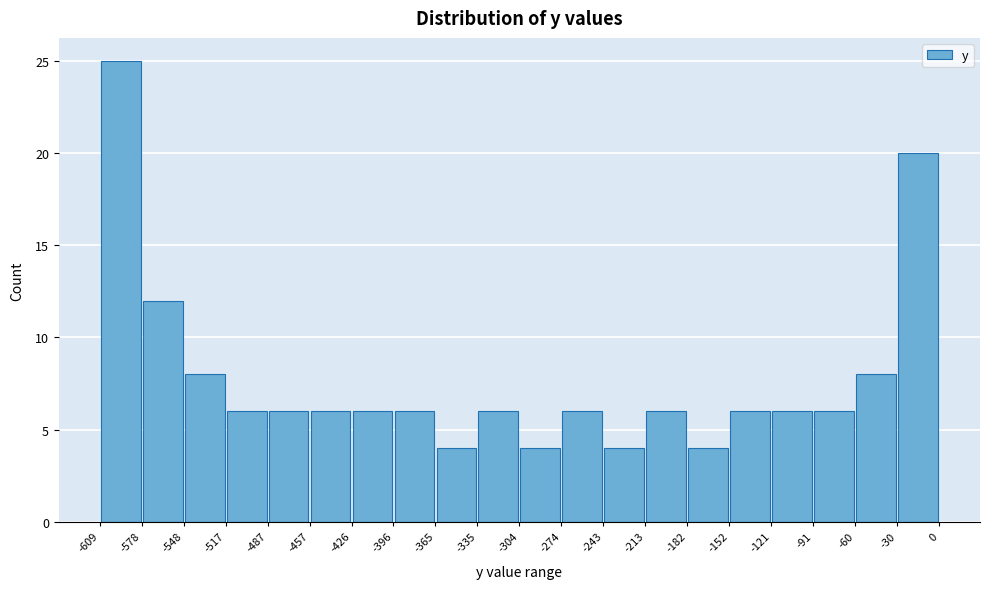

How tall is the bar that spans -304 to -274 on the x-axis? The values are not printed on the chart, so give them approximately, as read against the axis.

4